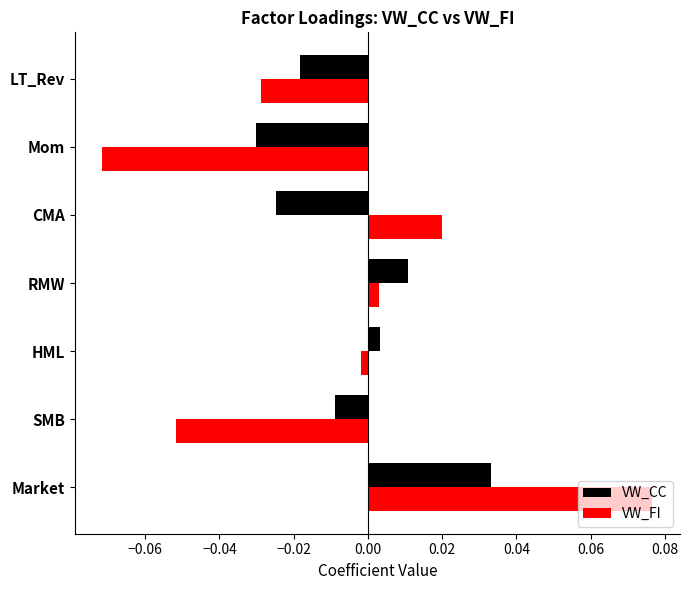

Is the value of VW_CC at RMW greater than the value of VW_FI at CMA?

No